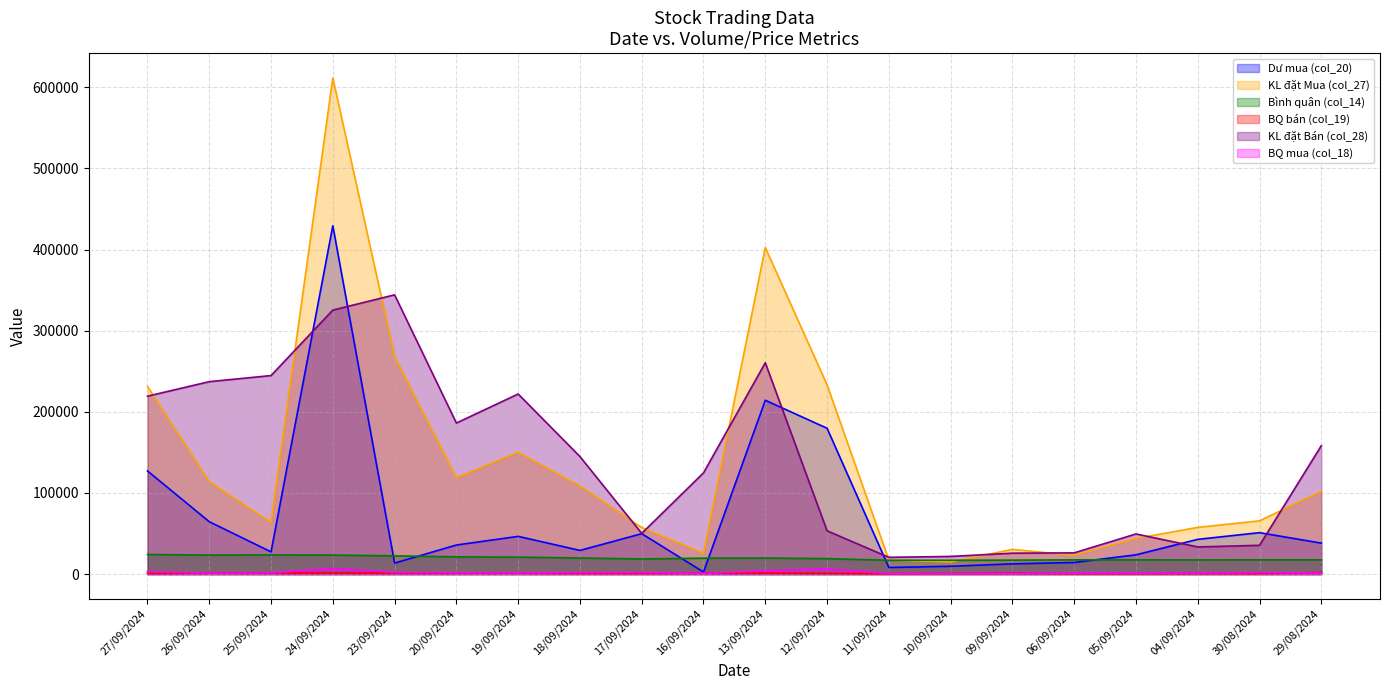

Rank the categories by KL đặt Bán (col_28) value from lowest to highest.

11/09/2024, 10/09/2024, 09/09/2024, 06/09/2024, 04/09/2024, 30/08/2024, 05/09/2024, 17/09/2024, 12/09/2024, 16/09/2024, 18/09/2024, 29/08/2024, 20/09/2024, 27/09/2024, 19/09/2024, 26/09/2024, 25/09/2024, 13/09/2024, 24/09/2024, 23/09/2024